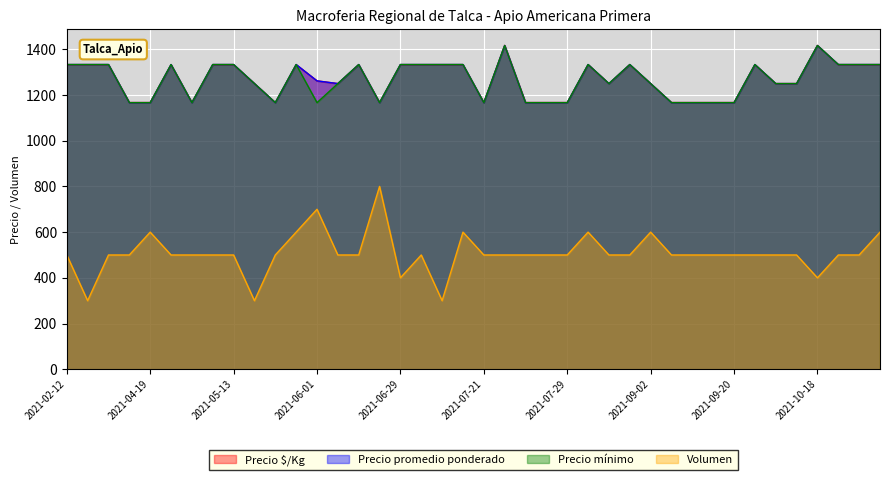

How many data points in Precio $/Kg are above 1333?

2